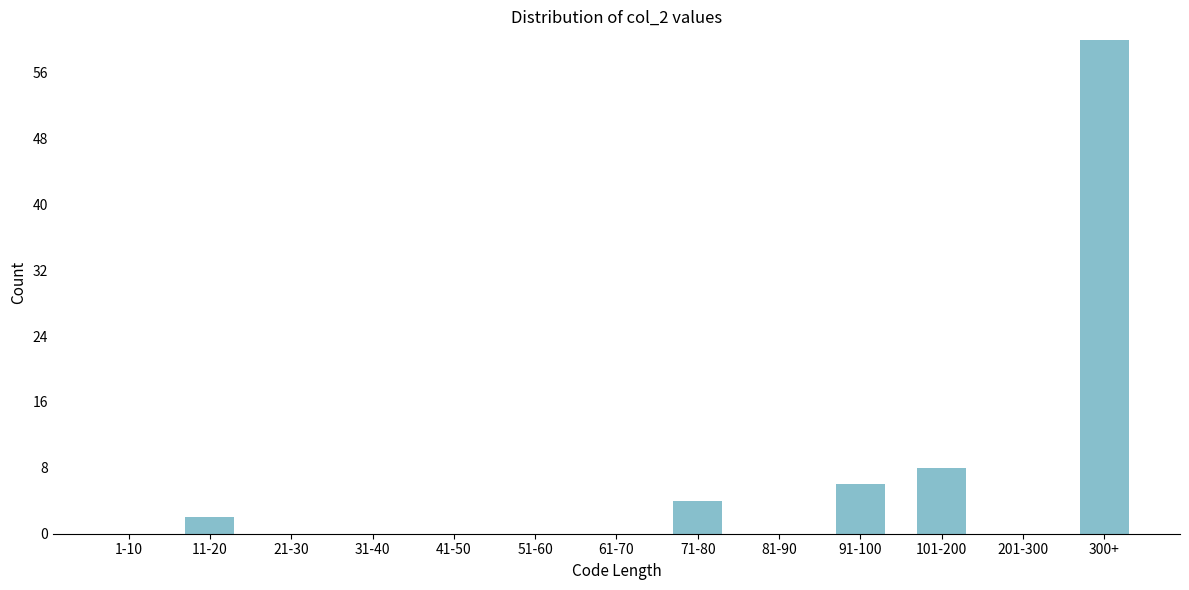

Reading left to right, extract all data points from this chart.

1-10=0	11-20=2	21-30=0	31-40=0	41-50=0	51-60=0	61-70=0	71-80=4	81-90=0	91-100=6	101-200=8	201-300=0	300+=60